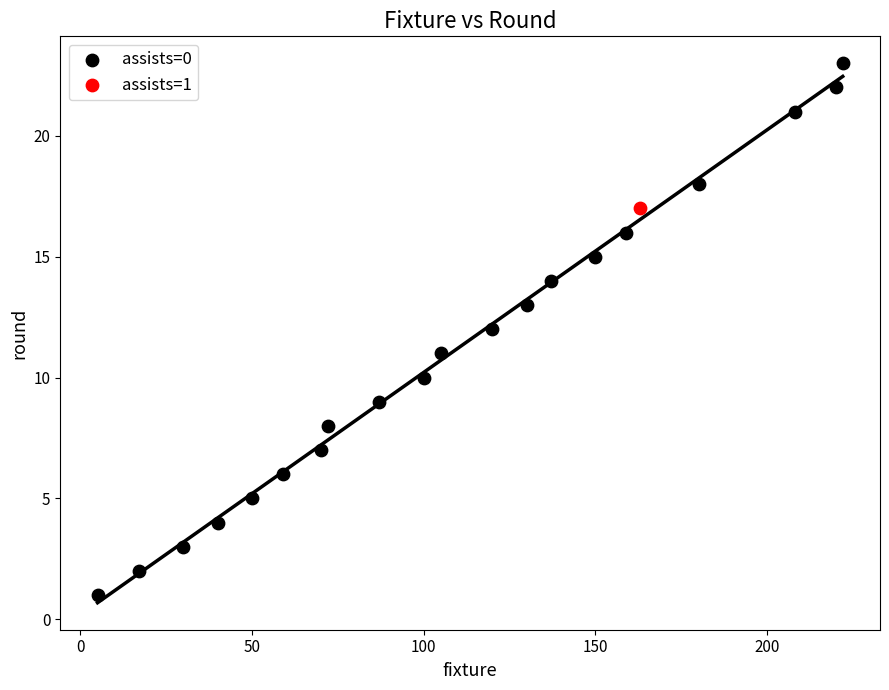

What are all the series names shown in the legend?

assists=0, assists=1